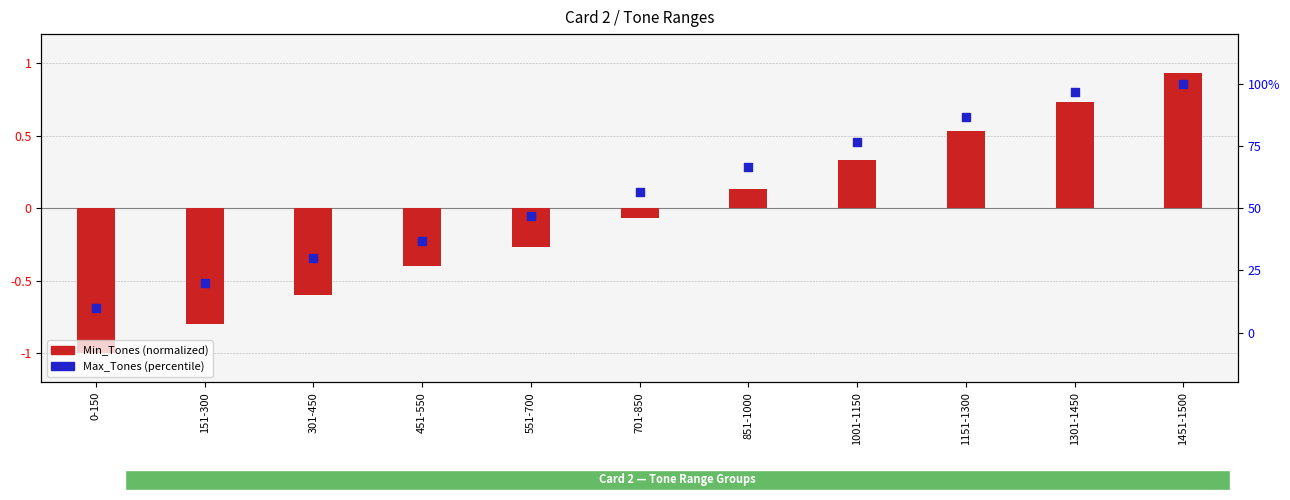

What are all the series names shown in the legend?

Min_Tones (normalized), Max_Tones (percentile)